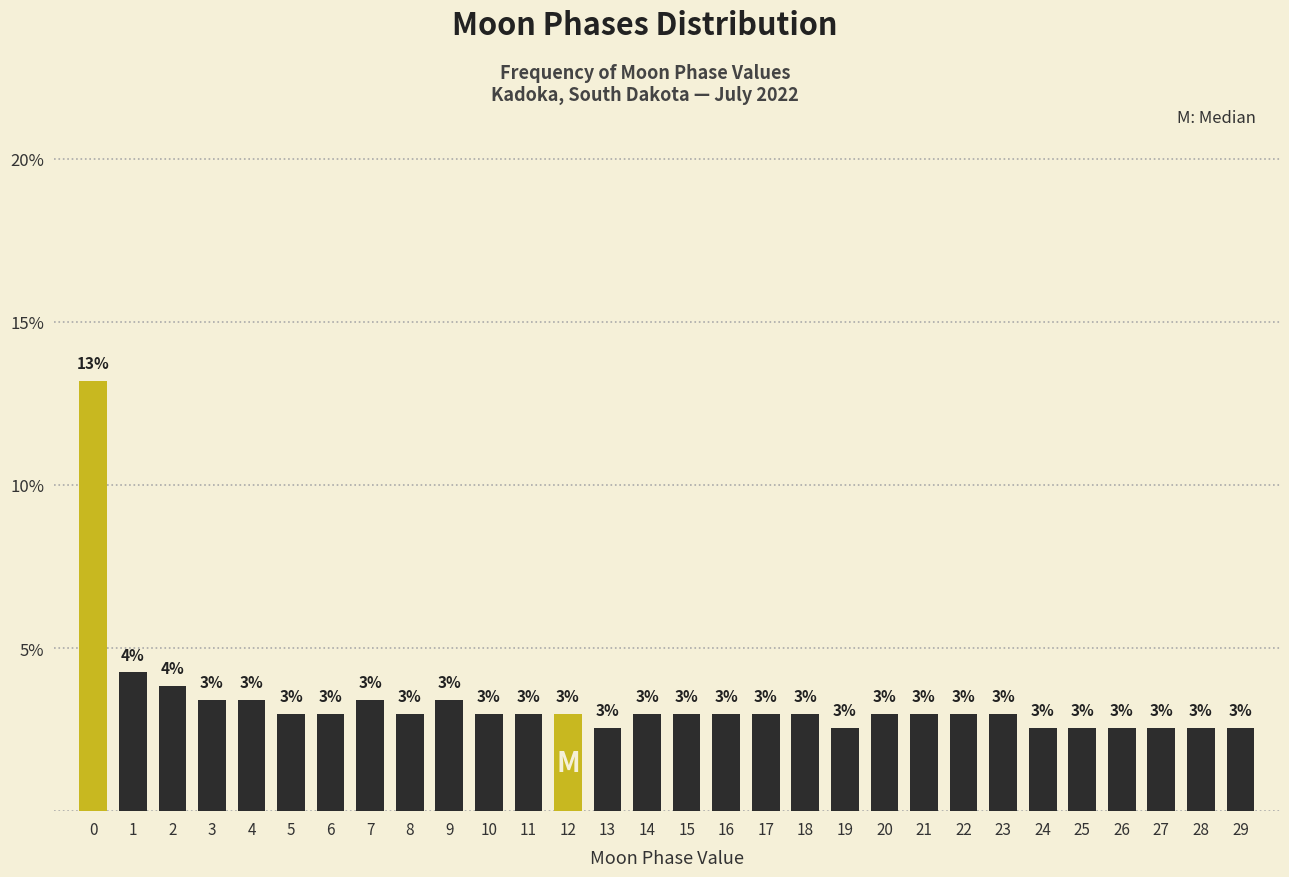

Is it true that the value at 23 is 3.0?

True